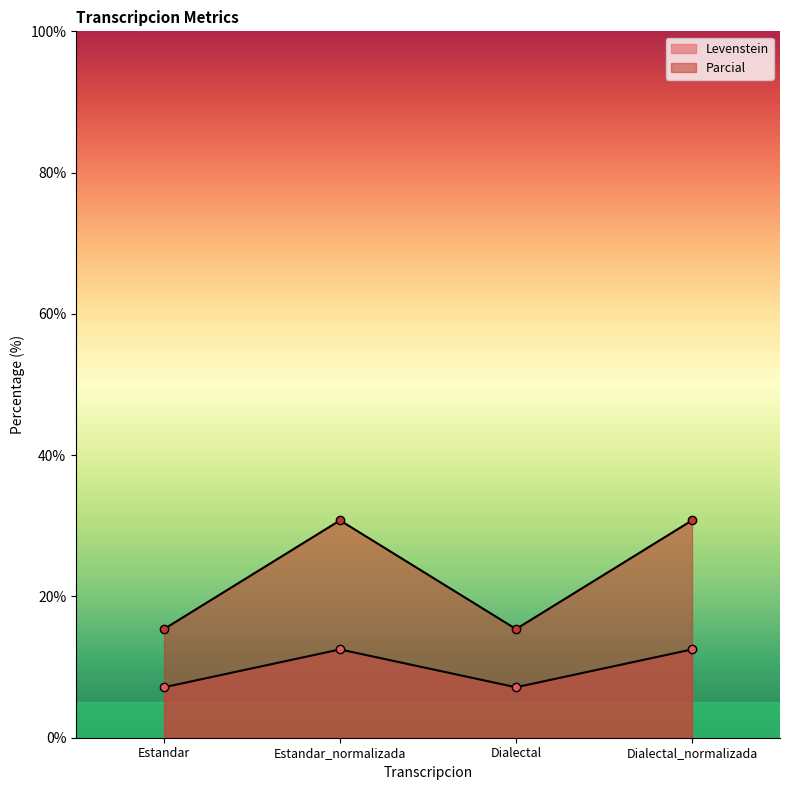

Which label corresponds to the largest value in the chart?

Estandar_normalizada